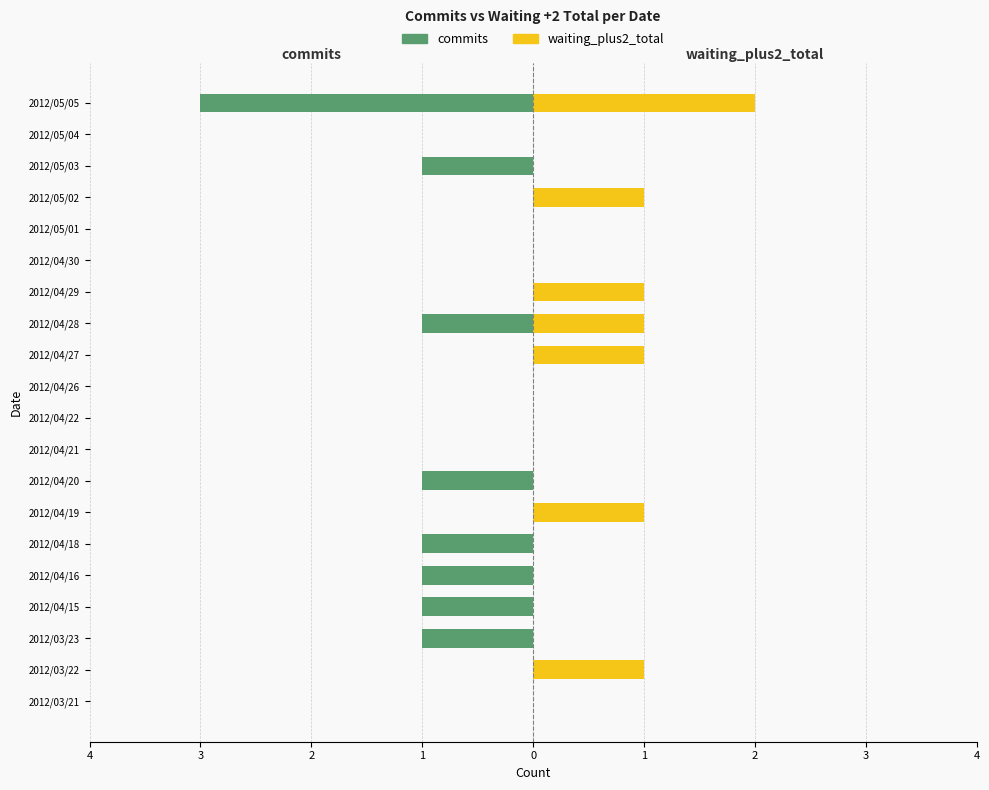

Is it true that commits equals 0 at 2012/05/04?

True